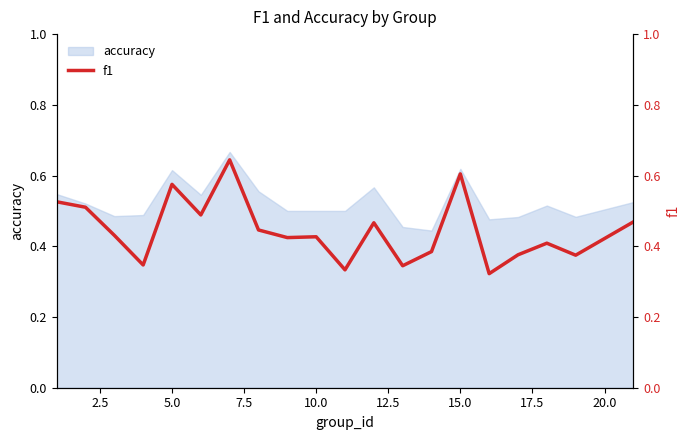

How many interior local valleys (lower than both neighbors) does the data have?

7